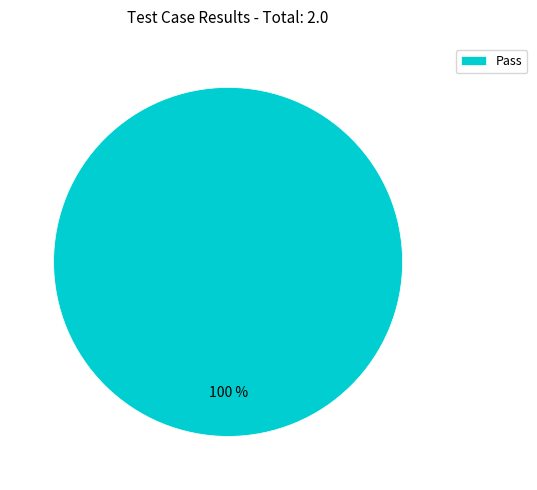

True or false: Pass accounts for 100% of the total.

True